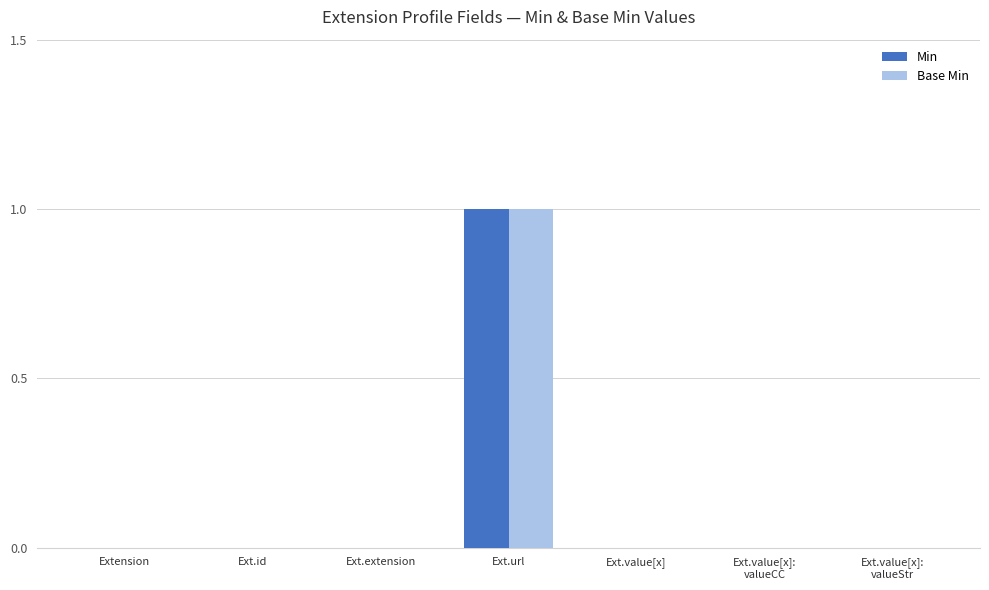

How many groups of bars are there?

7